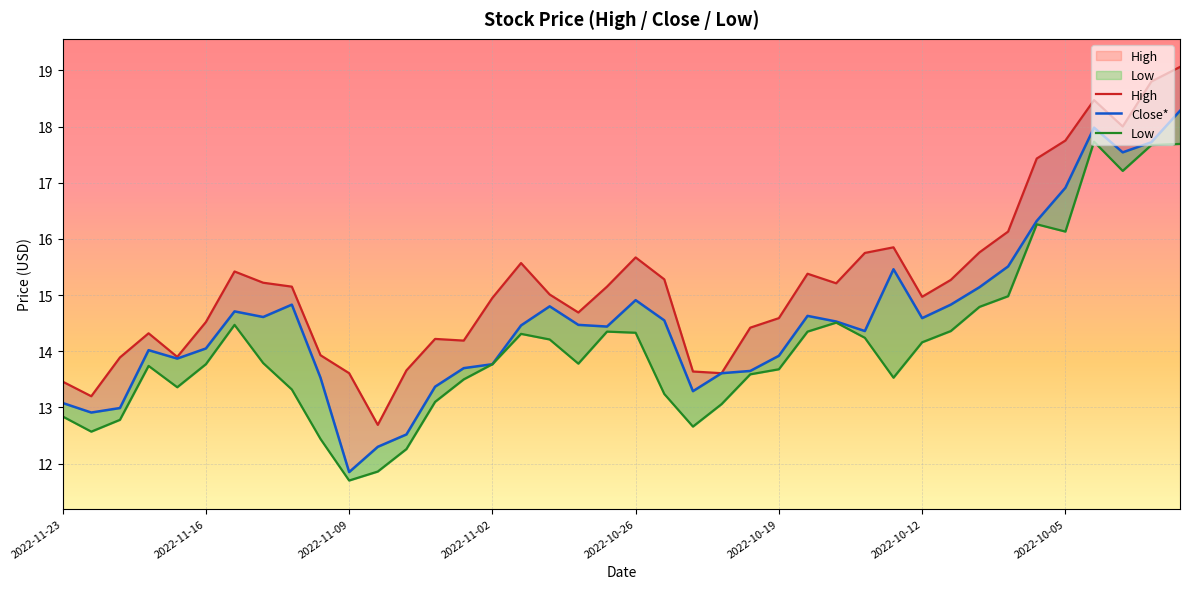

Which series has the widest spread of values?

Close*